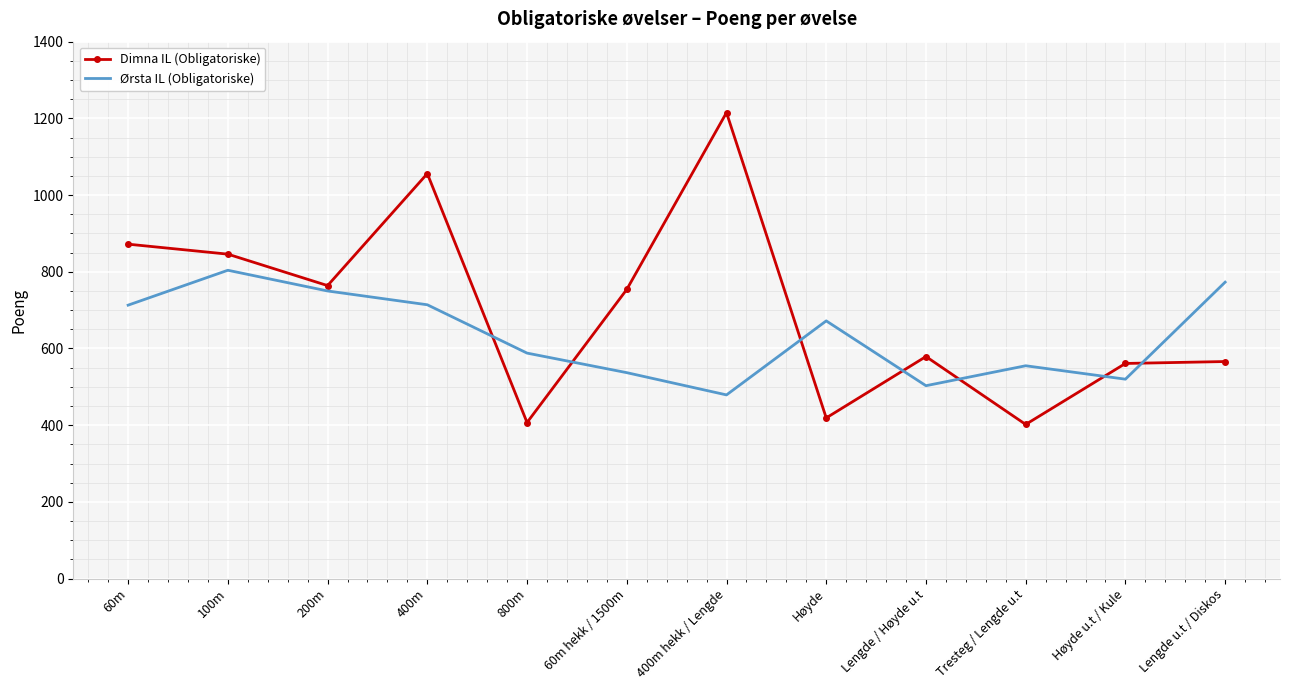

Between 60m hekk / 1500m and Tresteg / Lengde u.t, which series saw the biggest shift?

Dimna IL (Obligatoriske)